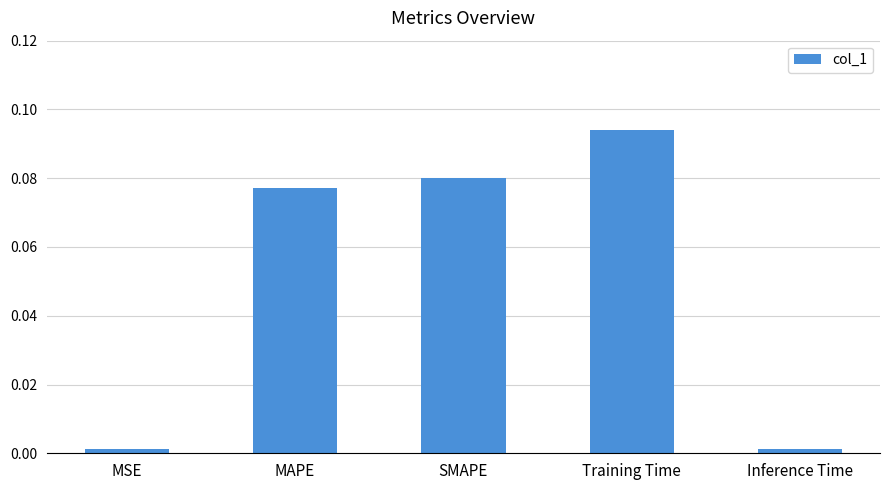

What position from the left is MAPE?

2